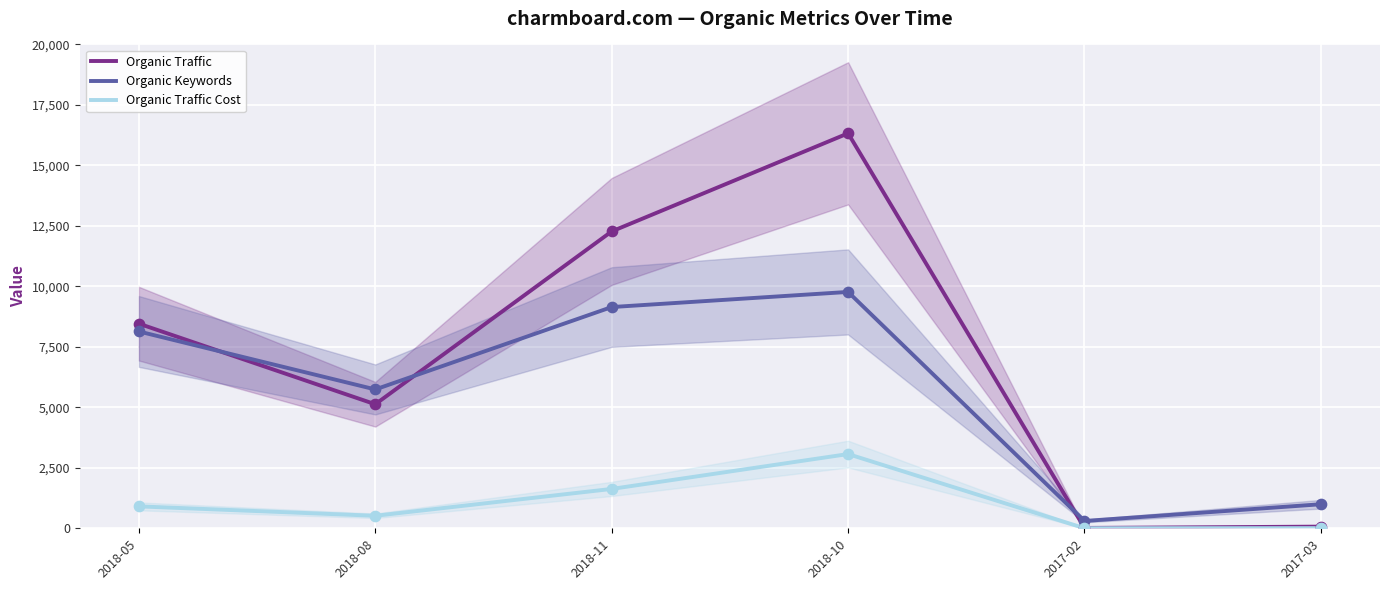

What is the total value across all series at 2017-03?

1069